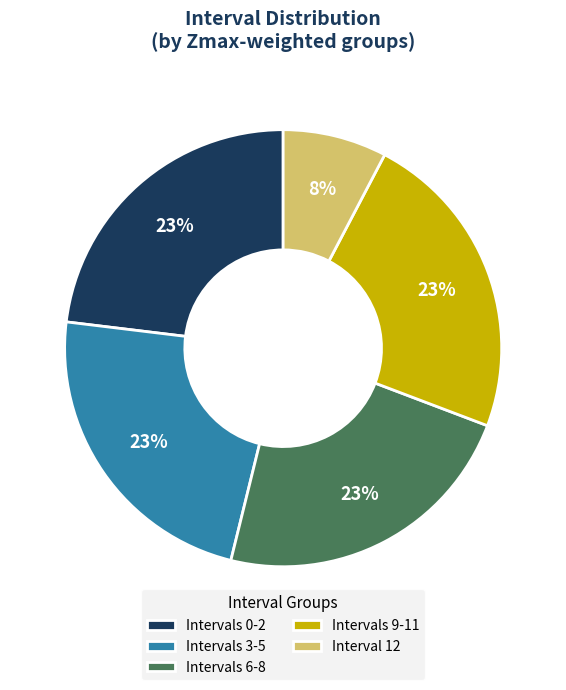

Is it true that Intervals 0-2 is 34% of the pie?

False